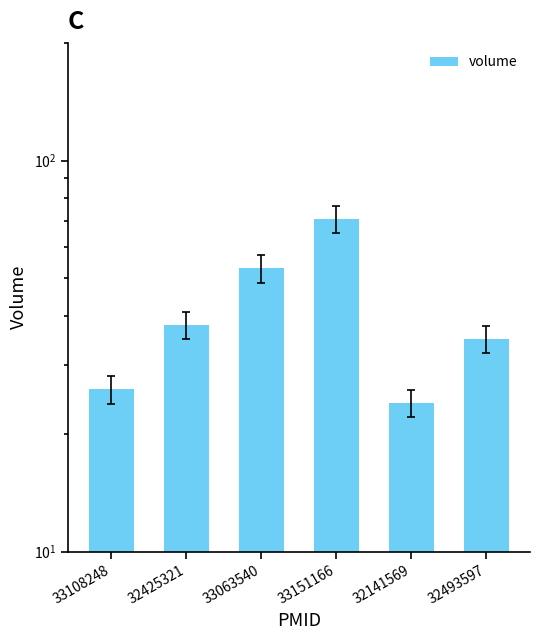

What is the change in value from 33108248 to 32425321?

+12